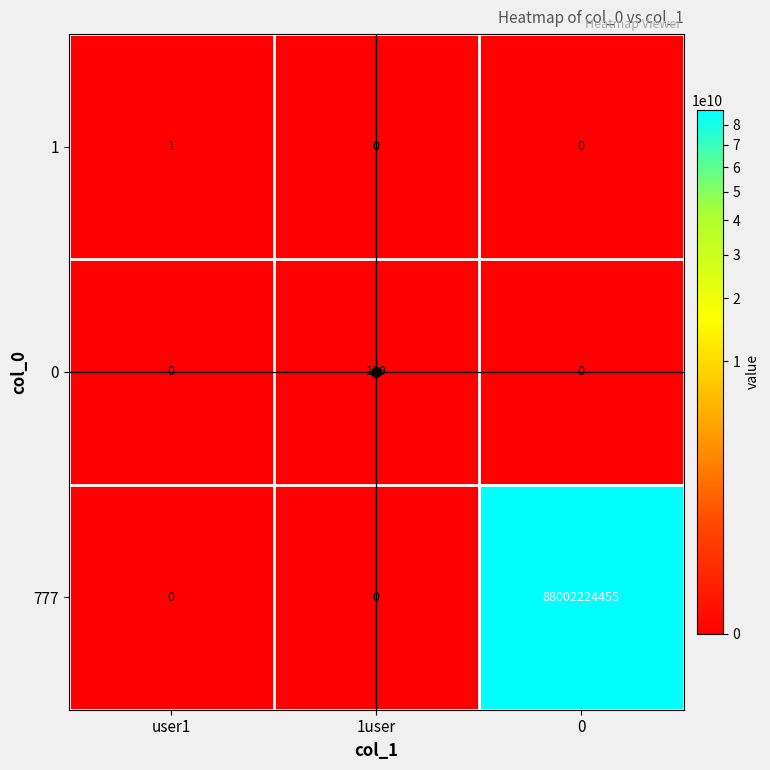

What is the sum of all 0 values?

119